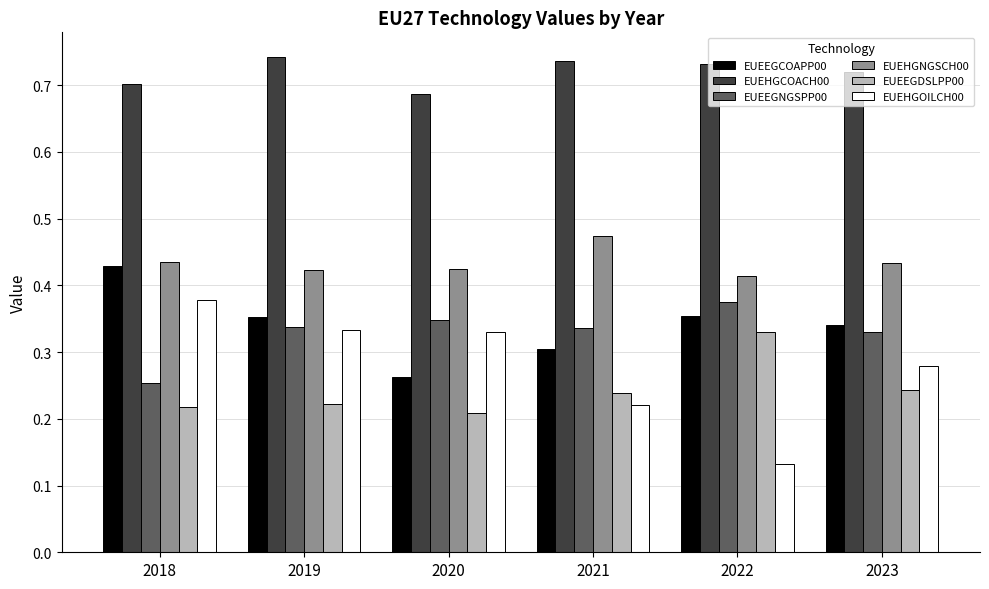

Does the chart contain any negative values?

No